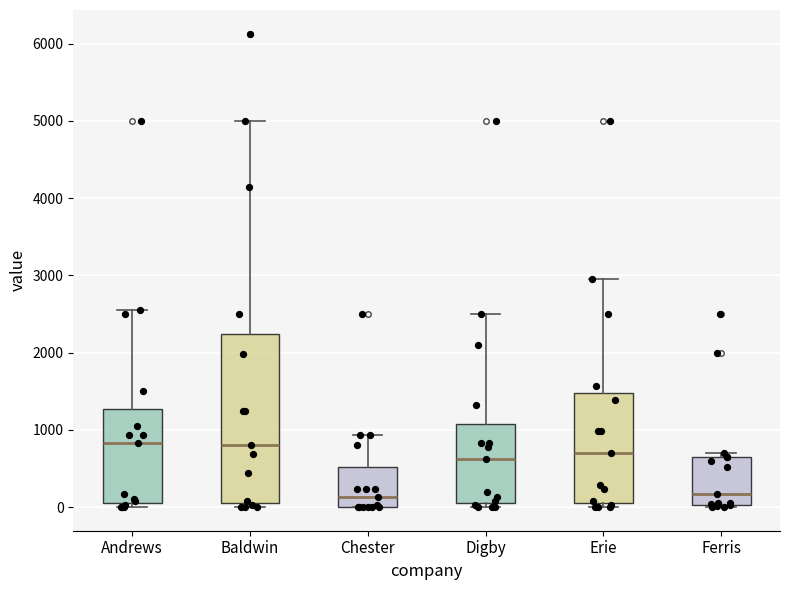

Where is the lower edge of the box for Chester on the y-axis? The values are not printed on the chart, so give them approximately, as read against the axis.

0